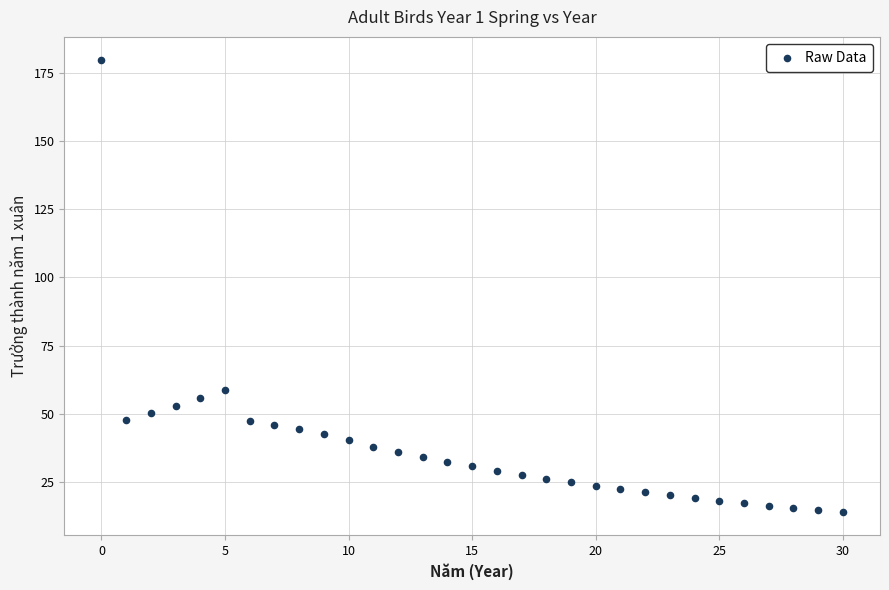

What Y value in the scatter plot is closest to 96?

58.7